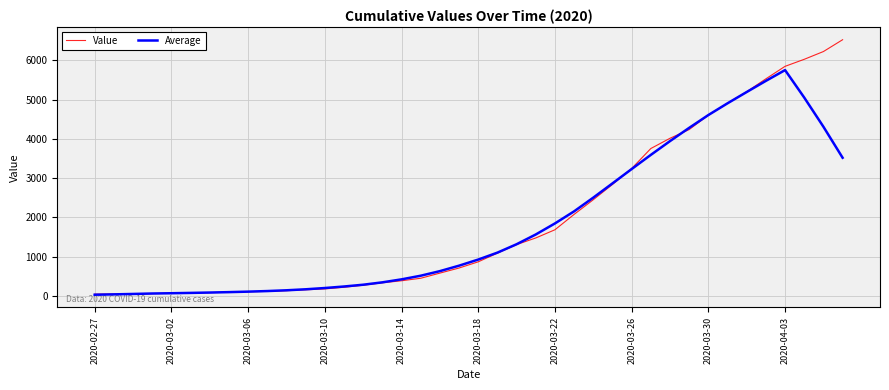

What are all the series names shown in the legend?

Value, Average